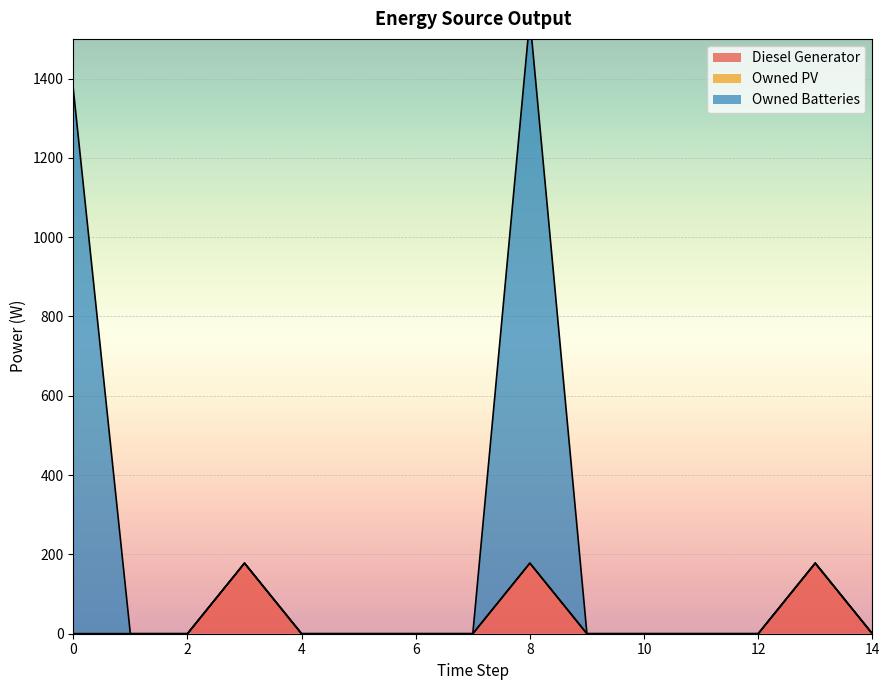

Which category has the lowest value in the Owned Batteries series?

1